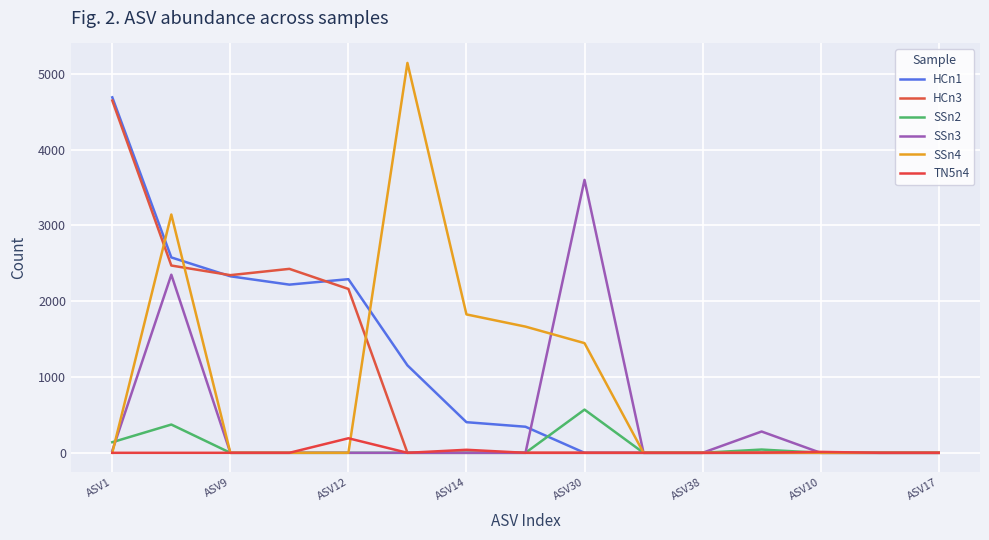

True or false: TN5n4 has more than 2 points higher than both neighbors.

True